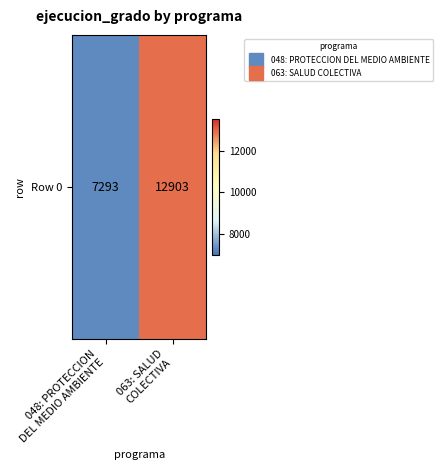

Approximately how many times larger is the value at 048: PROTECCION
DEL MEDIO AMBIENTE compared to 063: SALUD
COLECTIVA?

0.6